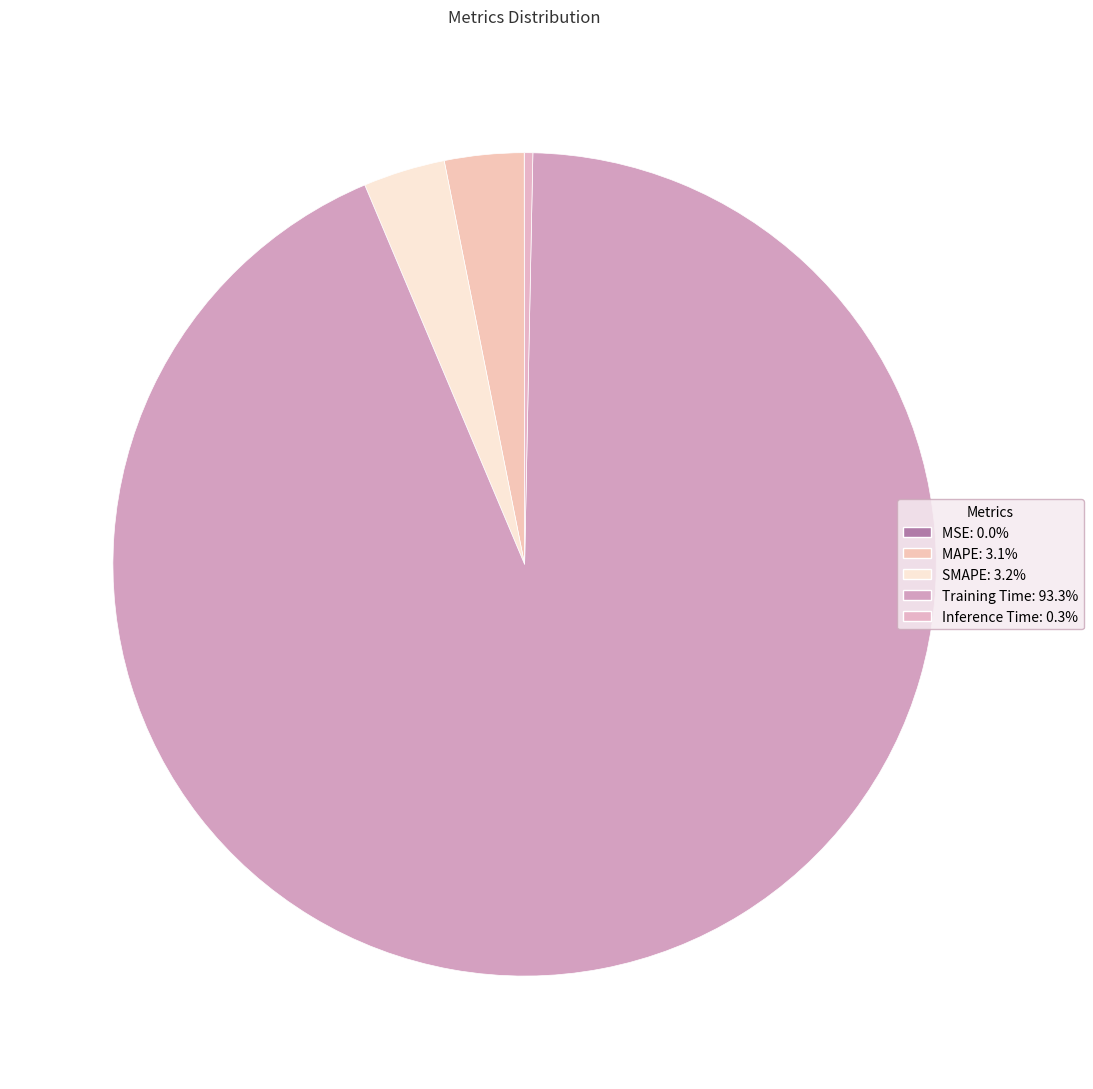

Which category has the biggest portion of the pie?

Training Time